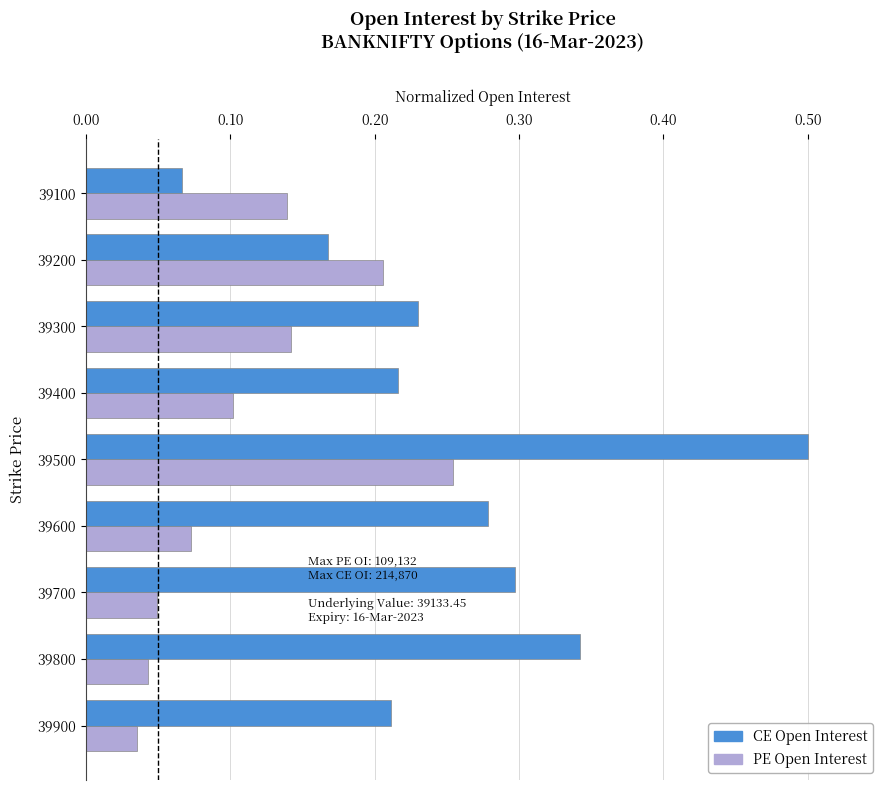

Which series has the widest spread of values?

CE Open Interest